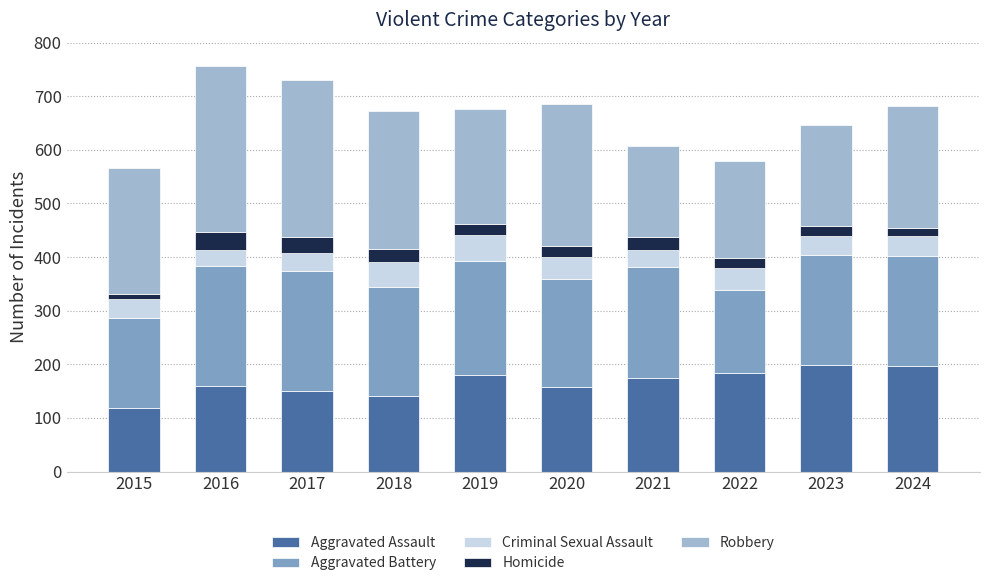

Read the Aggravated Assault value at 2016.

159